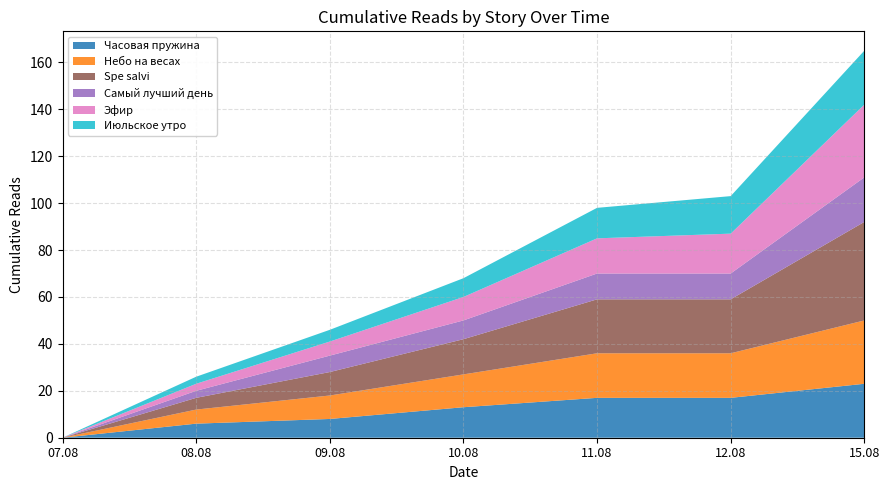

Reading right to left, transcribe all the data shown in this chart.

Часовая пружина: 15.08=23	12.08=17	11.08=17	10.08=13	09.08=8	08.08=6	07.08=0
Небо на весах: 15.08=27	12.08=19	11.08=19	10.08=14	09.08=10	08.08=6	07.08=0
Spe salvi: 15.08=42	12.08=23	11.08=23	10.08=15	09.08=10	08.08=5	07.08=0
Самый лучший день: 15.08=19	12.08=11	11.08=11	10.08=8	09.08=7	08.08=3	07.08=0
Эфир: 15.08=31	12.08=17	11.08=15	10.08=10	09.08=6	08.08=3	07.08=0
Июльское утро: 15.08=23	12.08=16	11.08=13	10.08=8	09.08=5	08.08=3	07.08=0